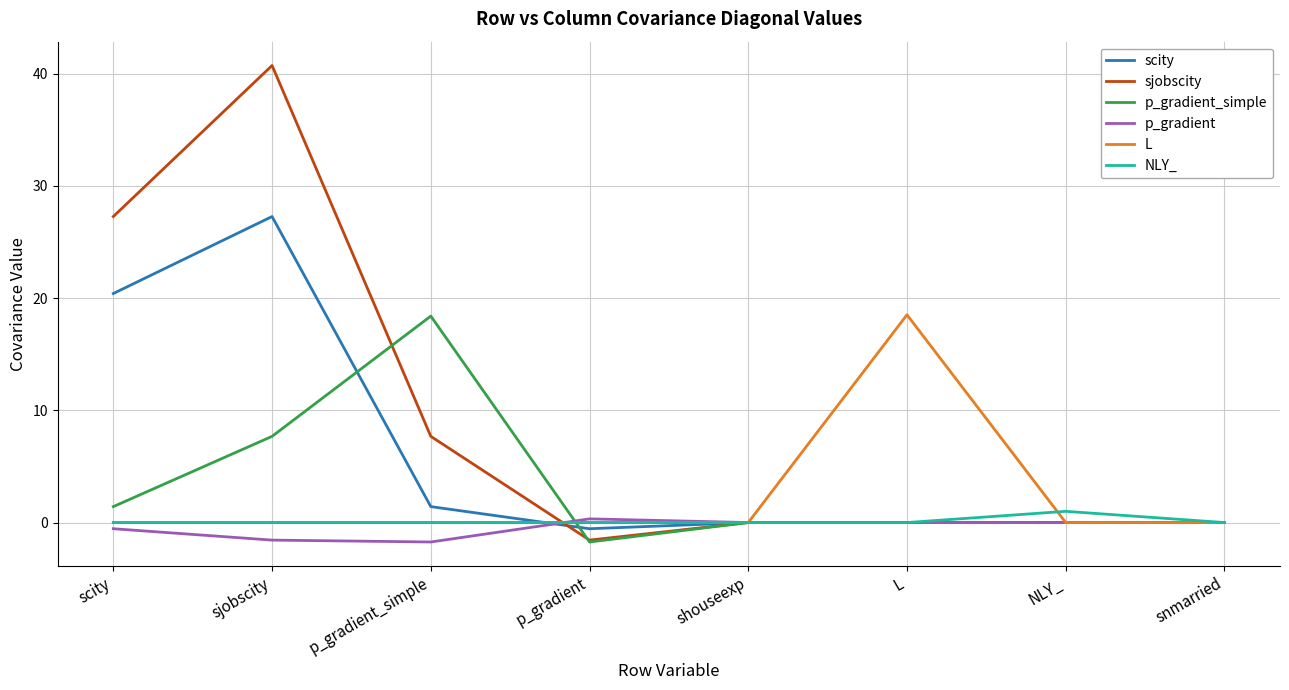

Which series changed the most between sjobscity and L?

sjobscity